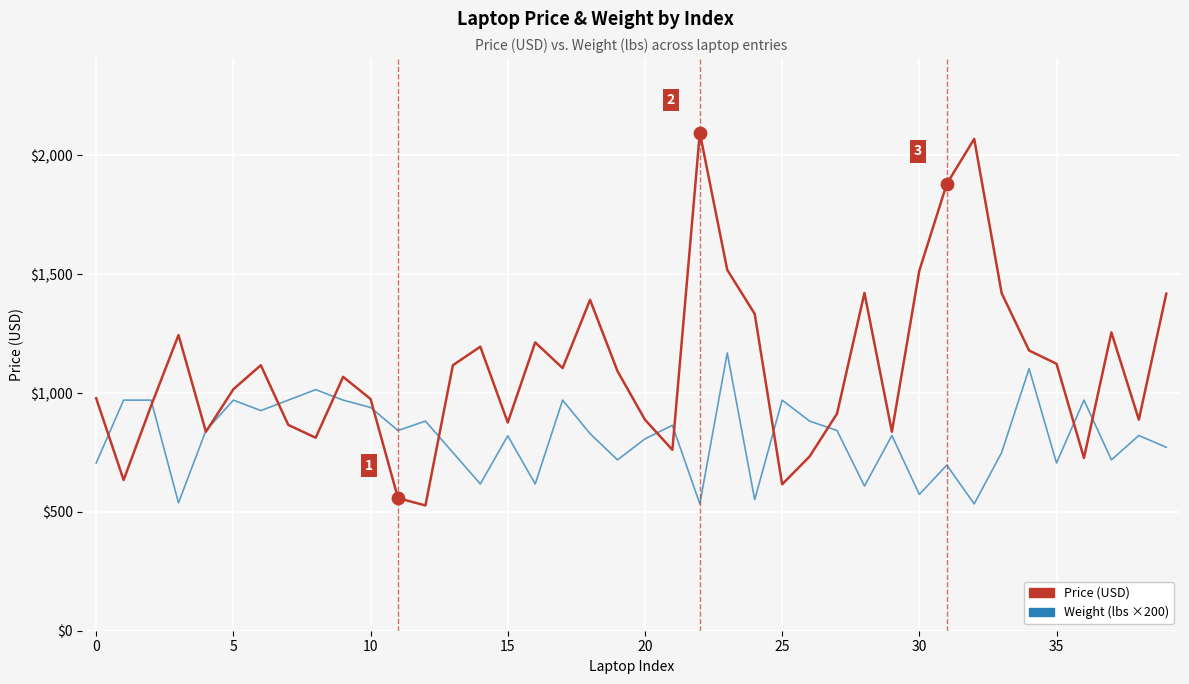

What are all the series names shown in the legend?

Price (USD), Weight (lbs ×200)